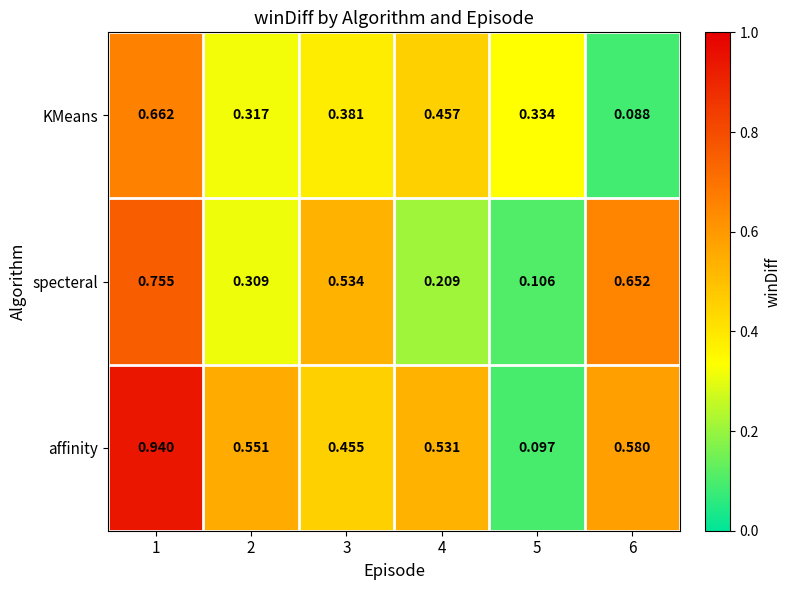

Rank the series by their maximum value, from lowest to highest.

KMeans, specteral, affinity